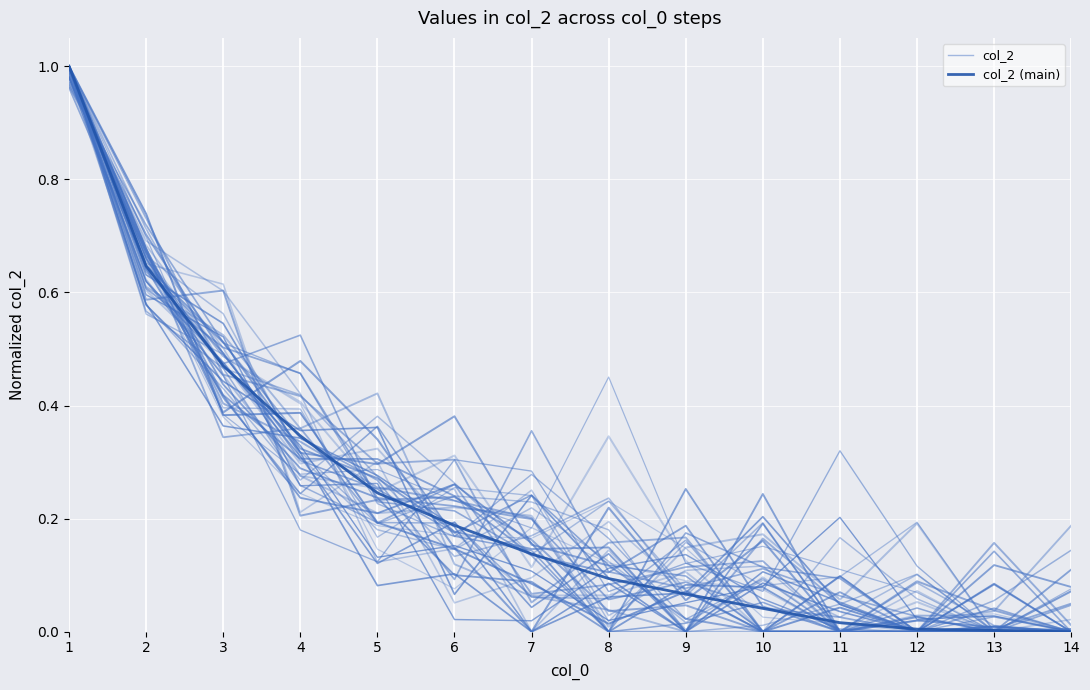

The value of col_2 (main) at 9 is 0.1. True or false?

True